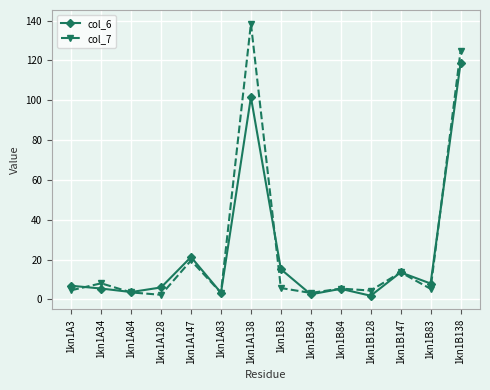

At which category does the chart reach its peak across all series?

1kn1A138